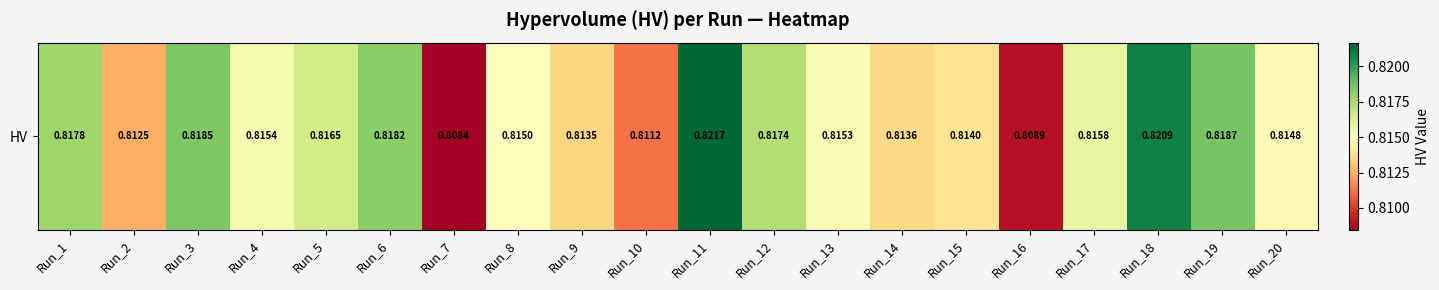

What is the greatest value displayed?

0.8